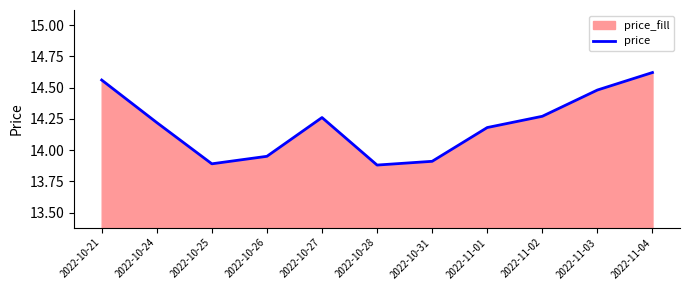

The value at 2022-11-03 is 19.7. True or false?

False